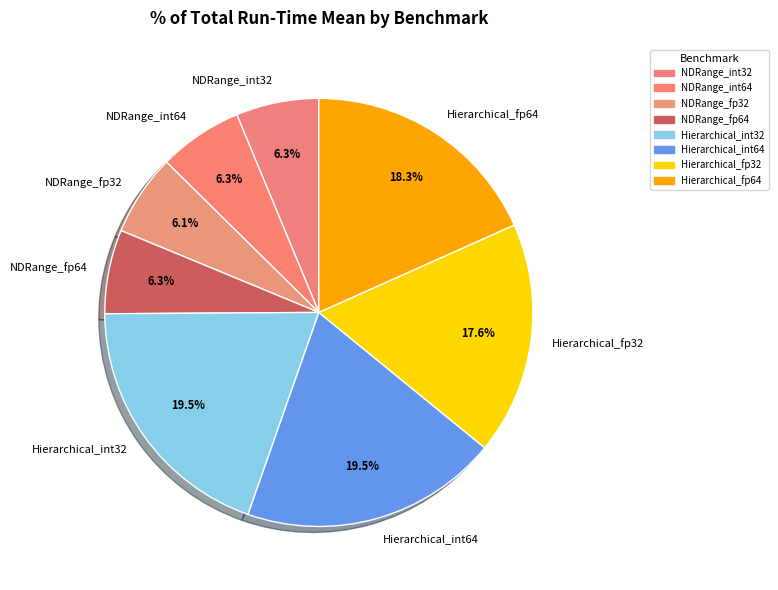

Is Hierarchical_int32 the majority of the pie?

No